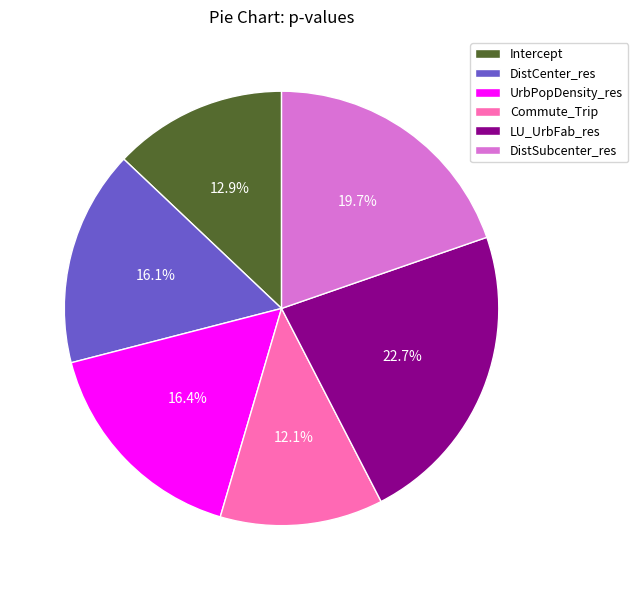

To the nearest percent, what portion does LU_UrbFab_res represent?

23%